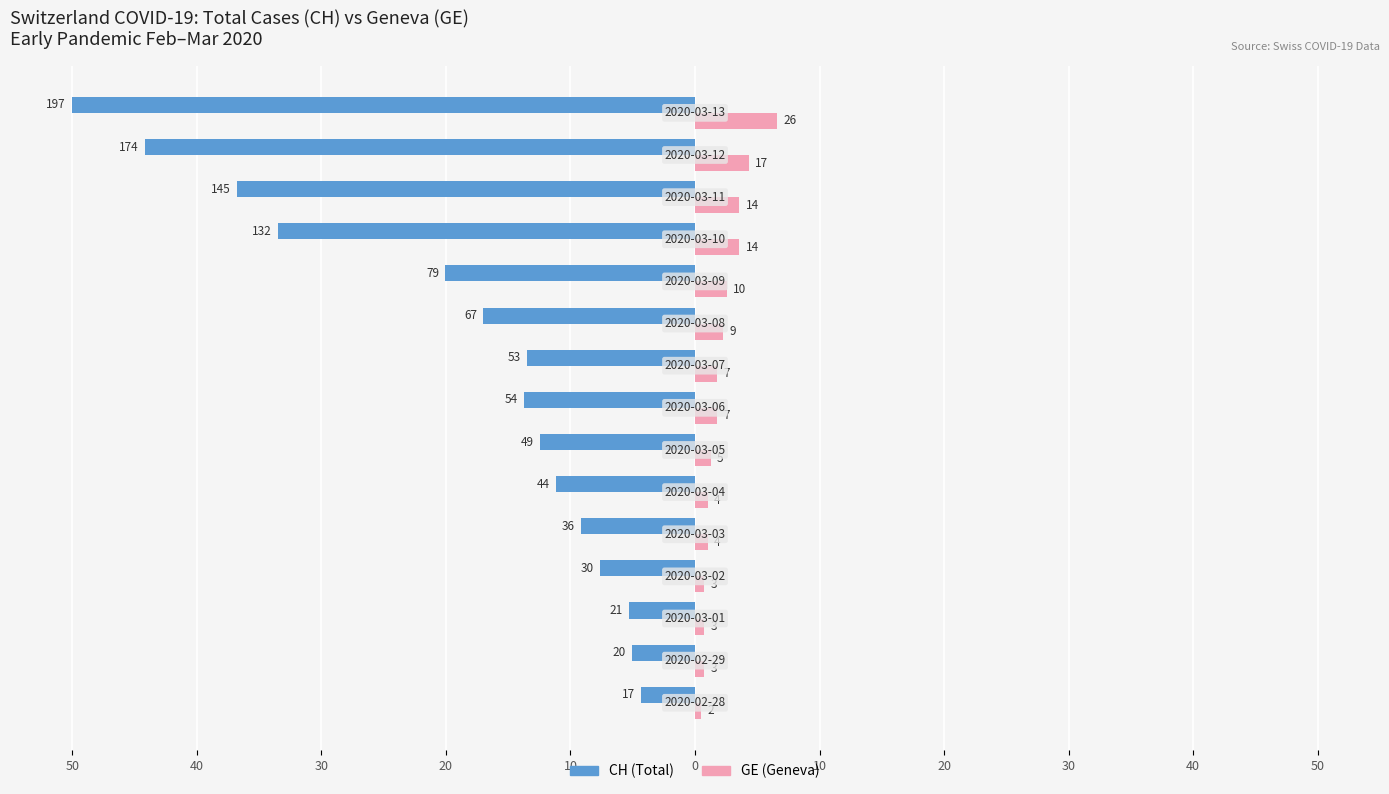

What are all the series names shown in the legend?

CH (Total), GE (Geneva)